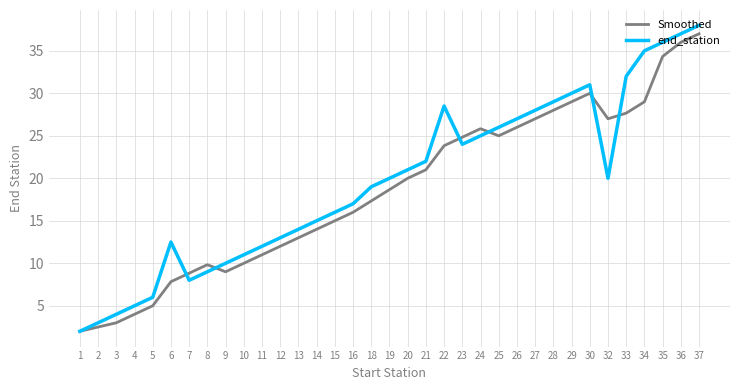

Is this an area chart (filled region under the line)?

No